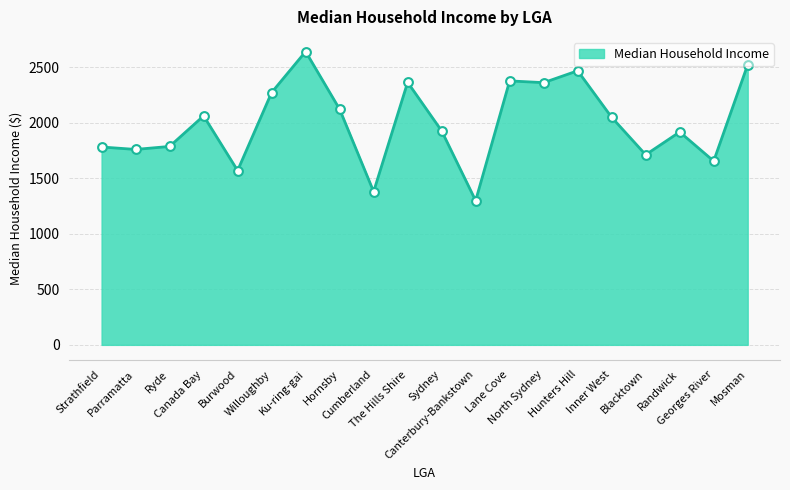

Which has a higher value, North Sydney or Ryde?

North Sydney